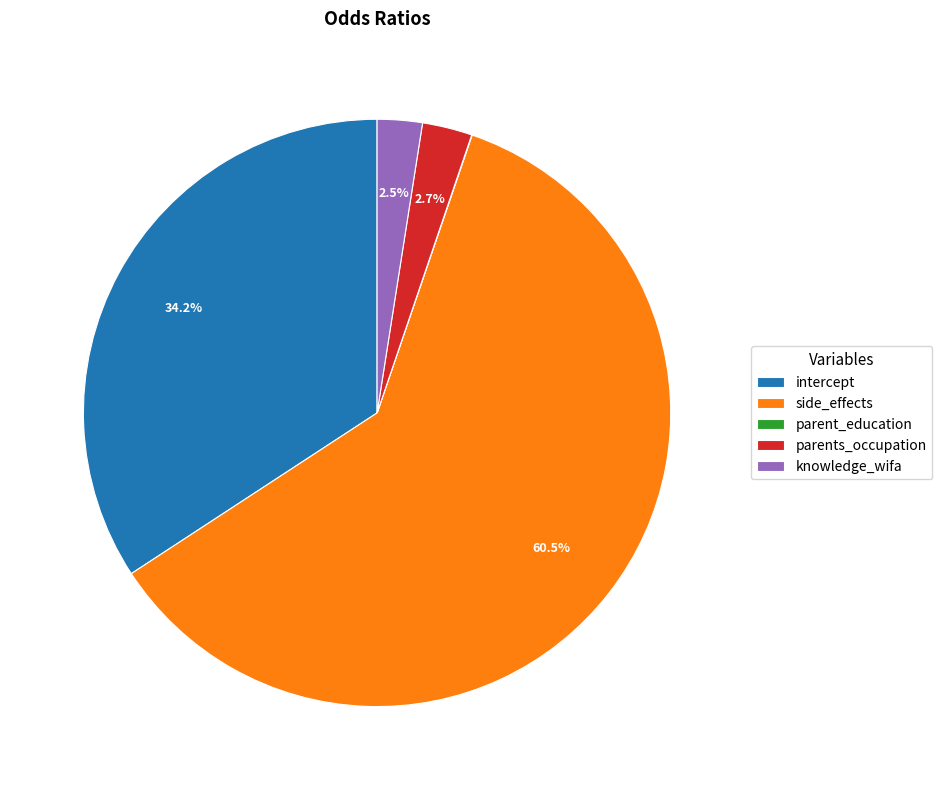

What is the largest slice in the pie chart?

side_effects